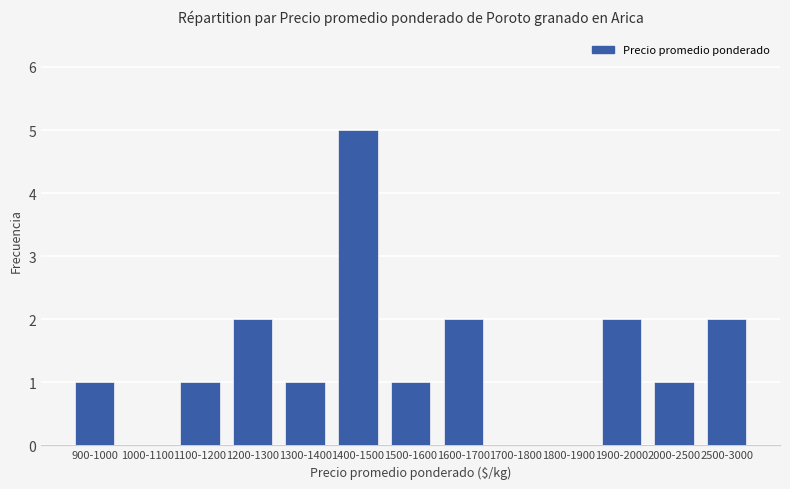

Reading left to right, list all the values displayed in this chart.

1	0	1	2	1	5	1	2	0	0	2	1	2